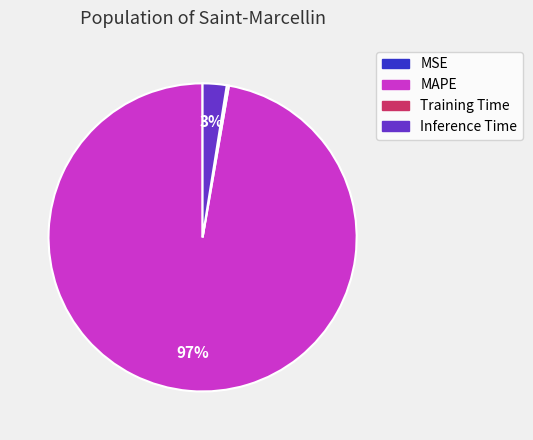

To the nearest percent, what is the average slice percentage?

25%